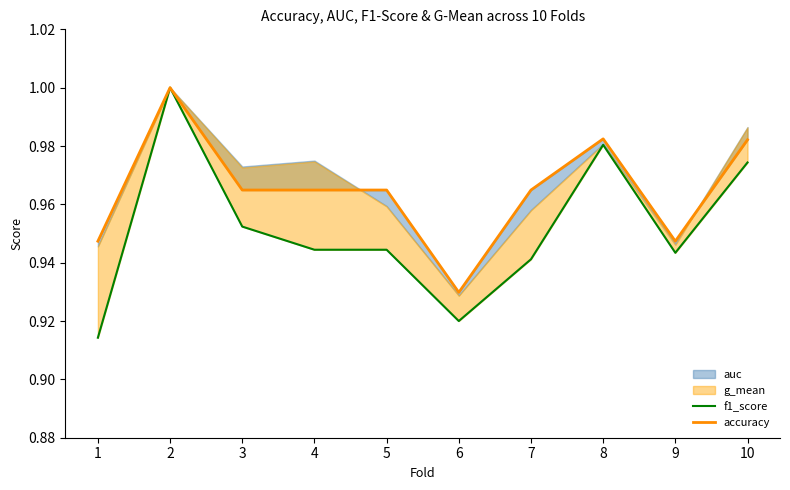

Is the value of accuracy at 10 greater than the value of f1_score at 8?

Yes